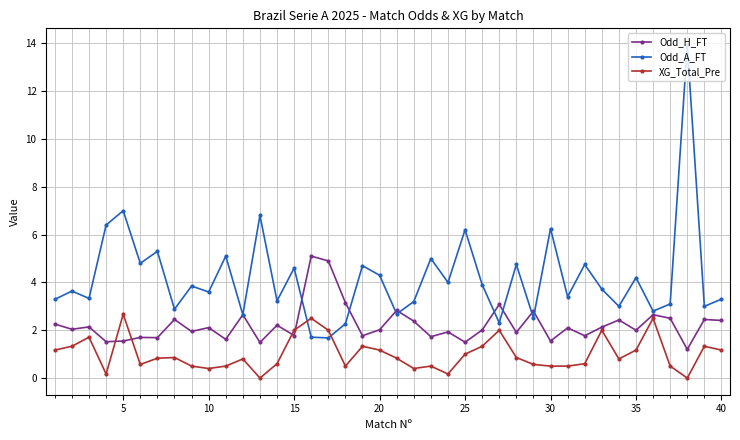

True or false: XG_Total_Pre and Odd_A_FT cross at least once.

True